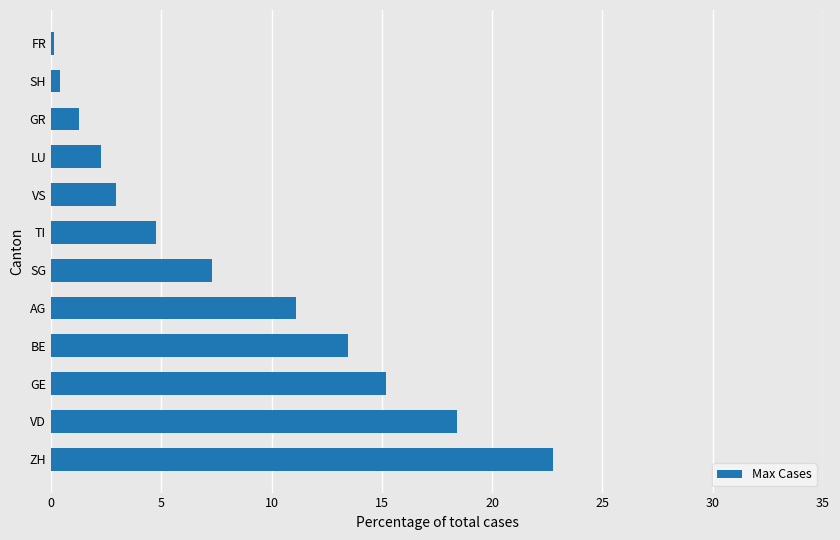

How many bars are there in total?

12